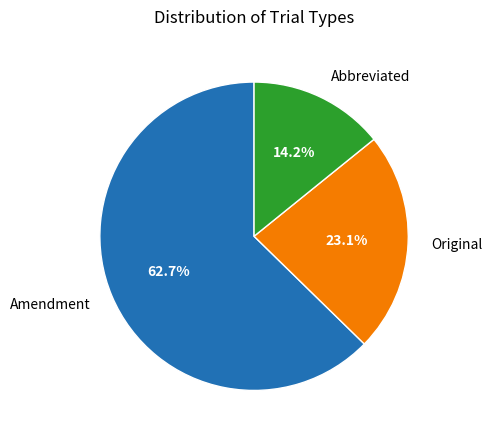

What is the largest slice in the pie chart?

Amendment